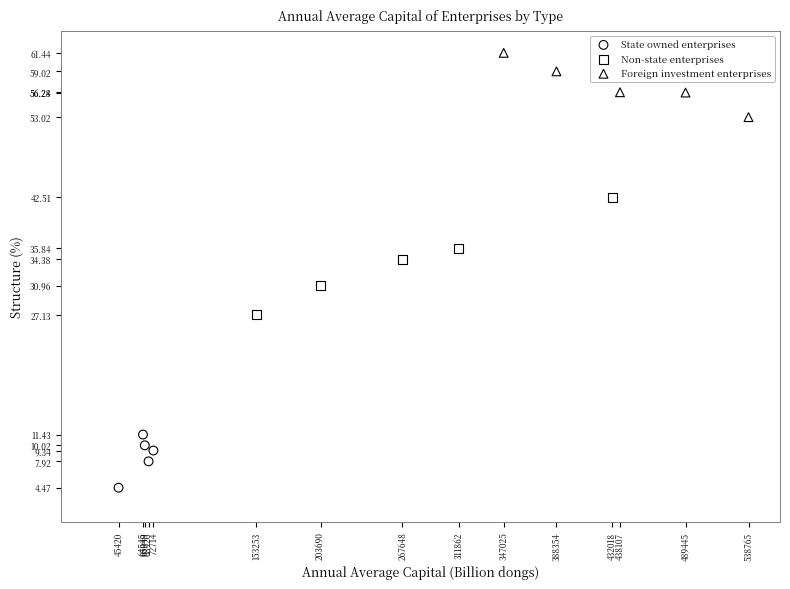

Which series reaches the maximum Y coordinate?

Foreign investment enterprises